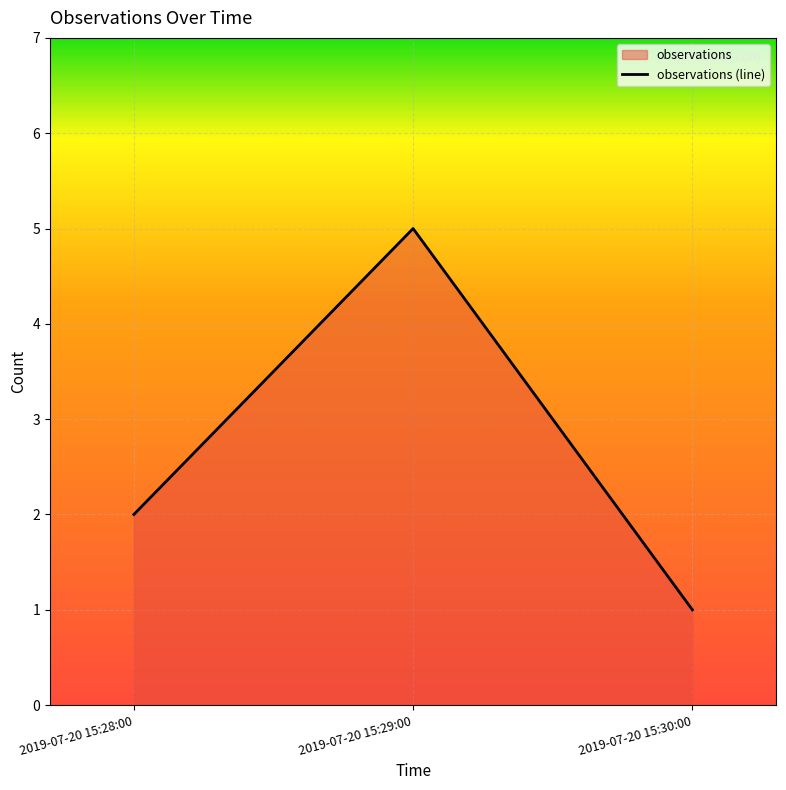

Rank the categories by value from highest to lowest.

2019-07-20 15:29:00, 2019-07-20 15:28:00, 2019-07-20 15:30:00